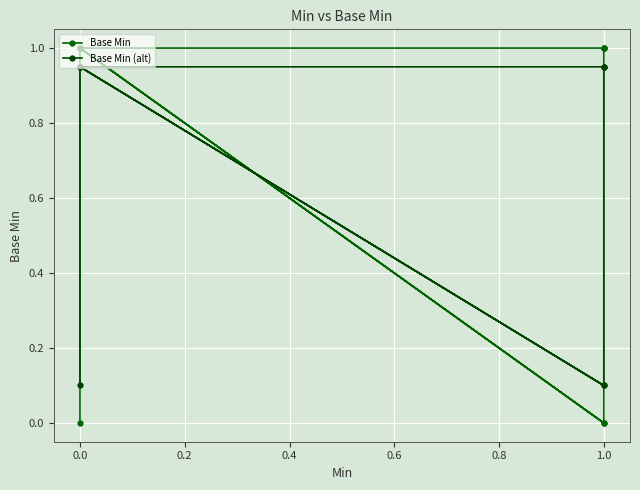

Reading left to right, transcribe all the data shown in this chart.

Base Min: 0.0	1.0	1.0	1.0	1.0	0.0	1.0	0.0	1.0
Base Min (alt): 0.1	0.9	0.9	0.9	0.9	0.1	0.9	0.1	0.9